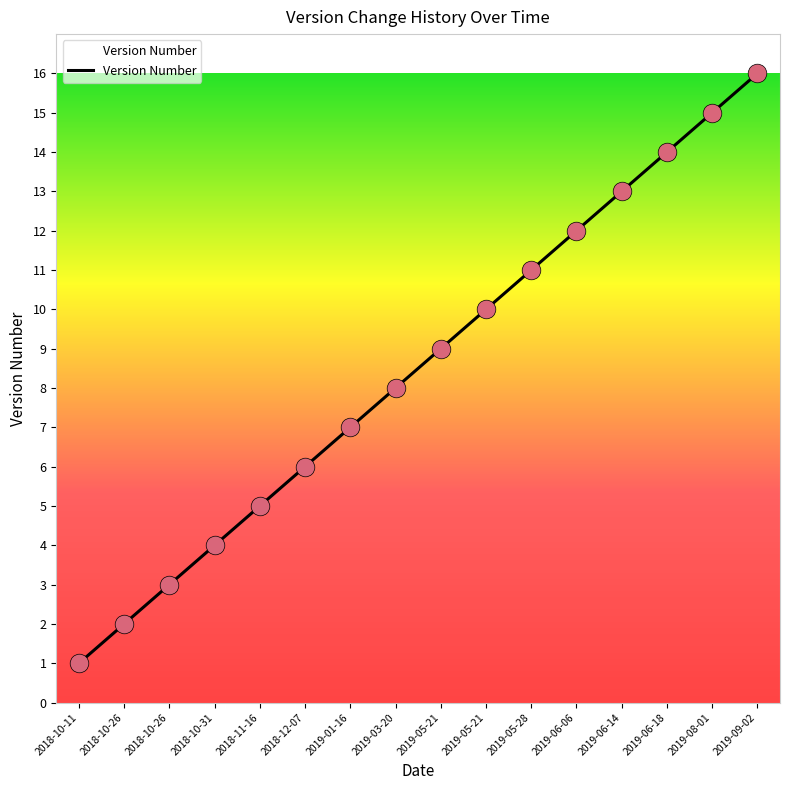

Approximately how many times larger is the value at 2019-05-28 compared to 2018-11-16?

2.2